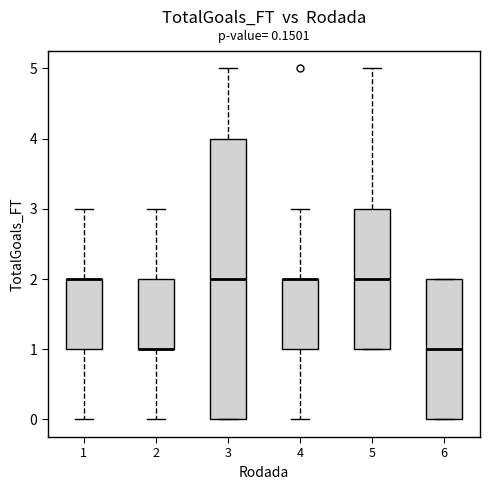

Comparing the boxes themselves (not the whiskers), which one is the tallest?

3